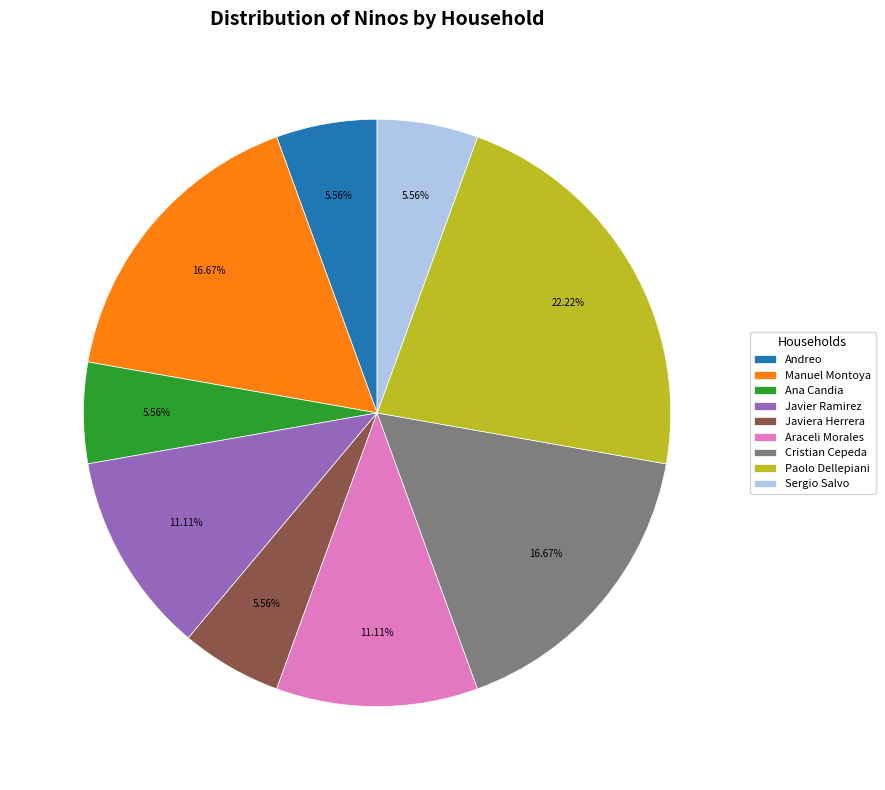

To the nearest percent, what percentage of the pie is Manuel Montoya?

17%